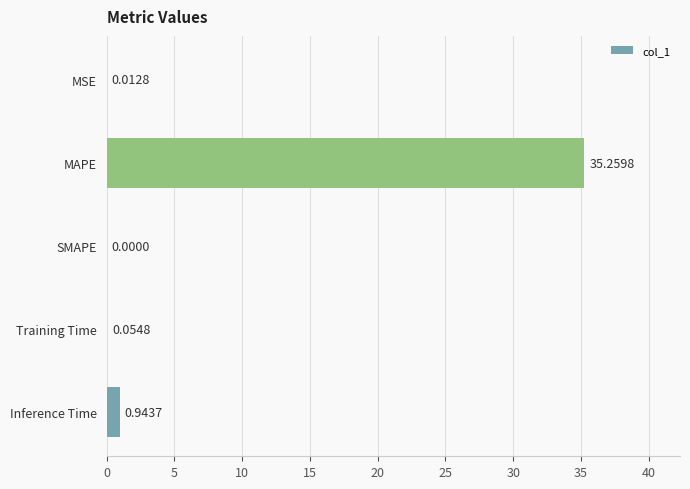

Which has a higher value, MAPE or SMAPE?

MAPE